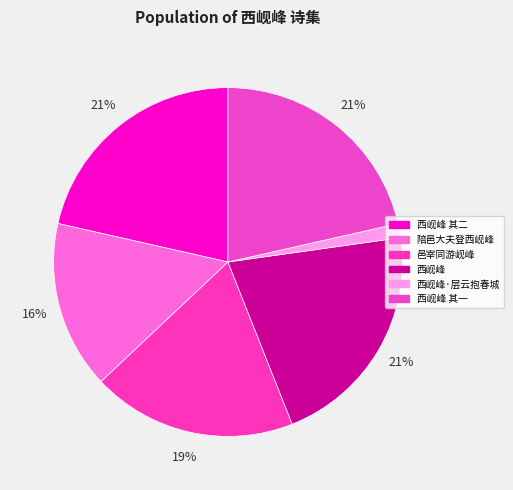

Is there any slice that represents more than half of the pie?

No